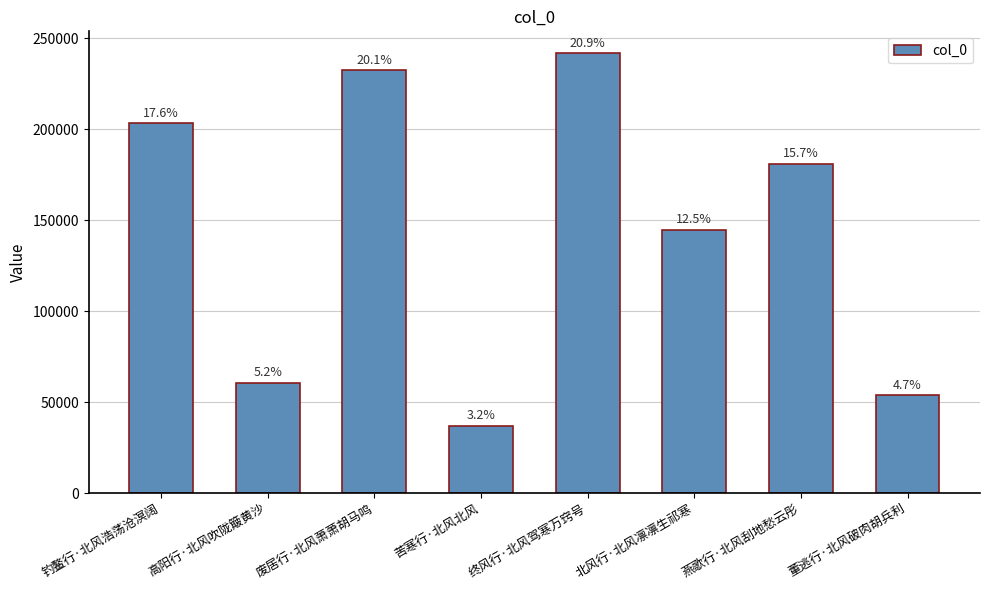

Are the bars horizontal?

No